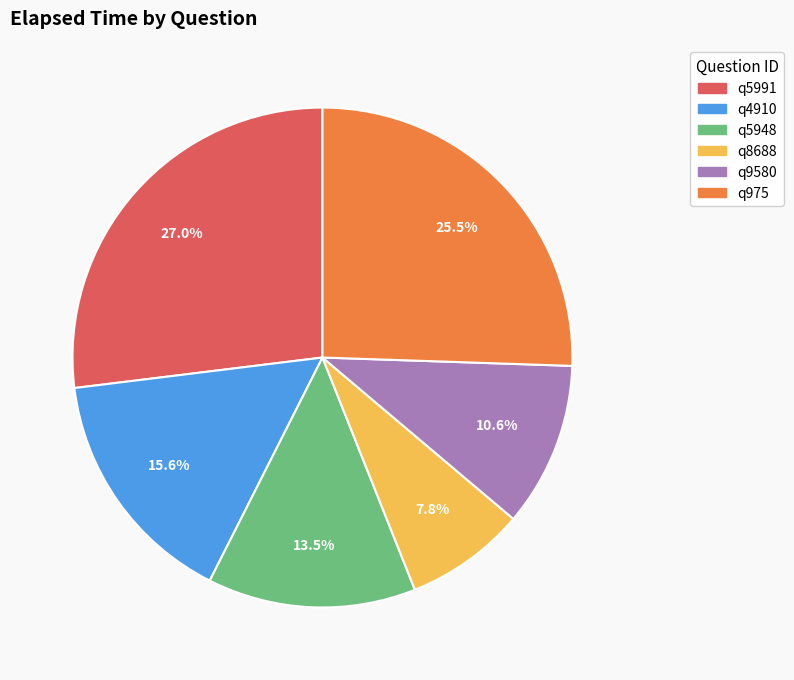

Rank the categories by value from highest to lowest.

q5991, q975, q4910, q5948, q9580, q8688